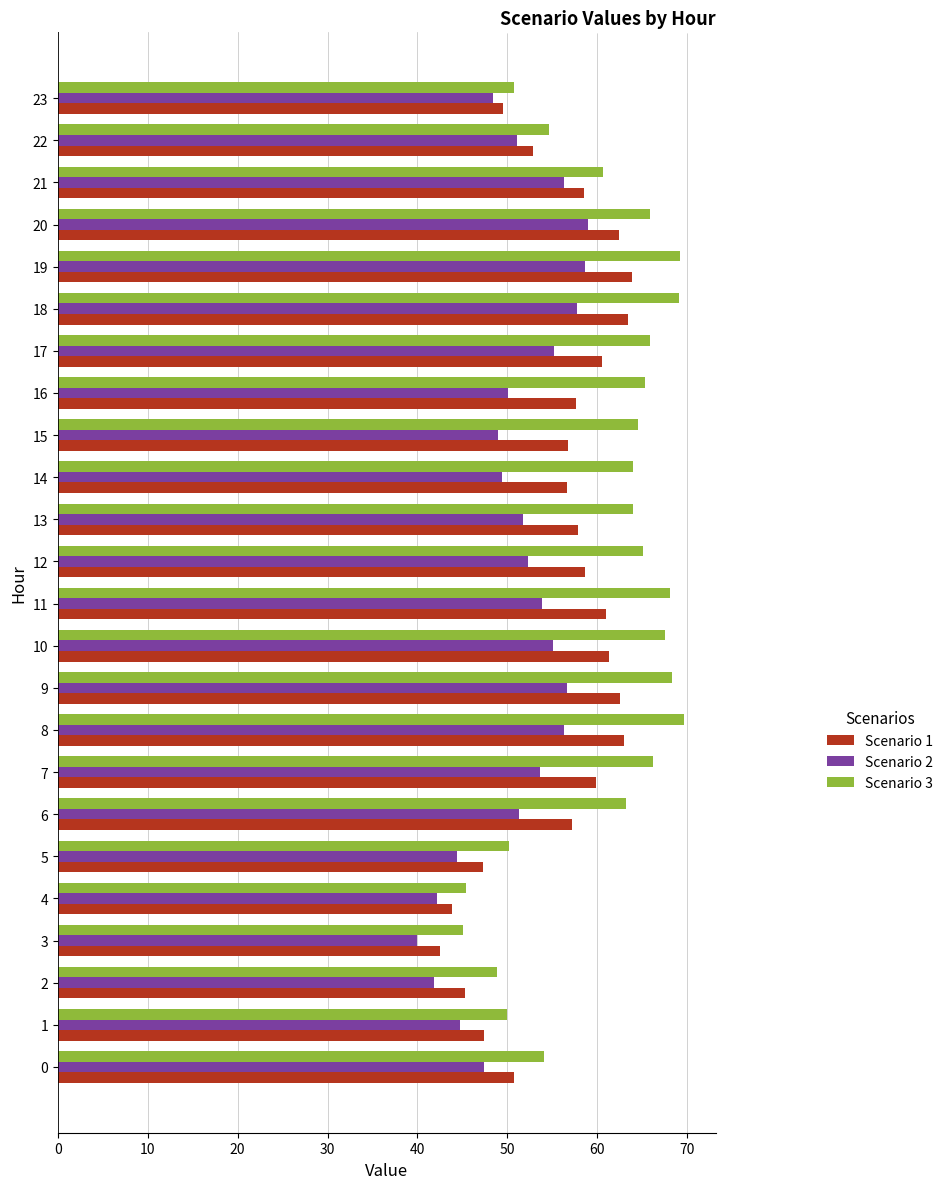

Which series has the largest range (max minus min)?

Scenario 3